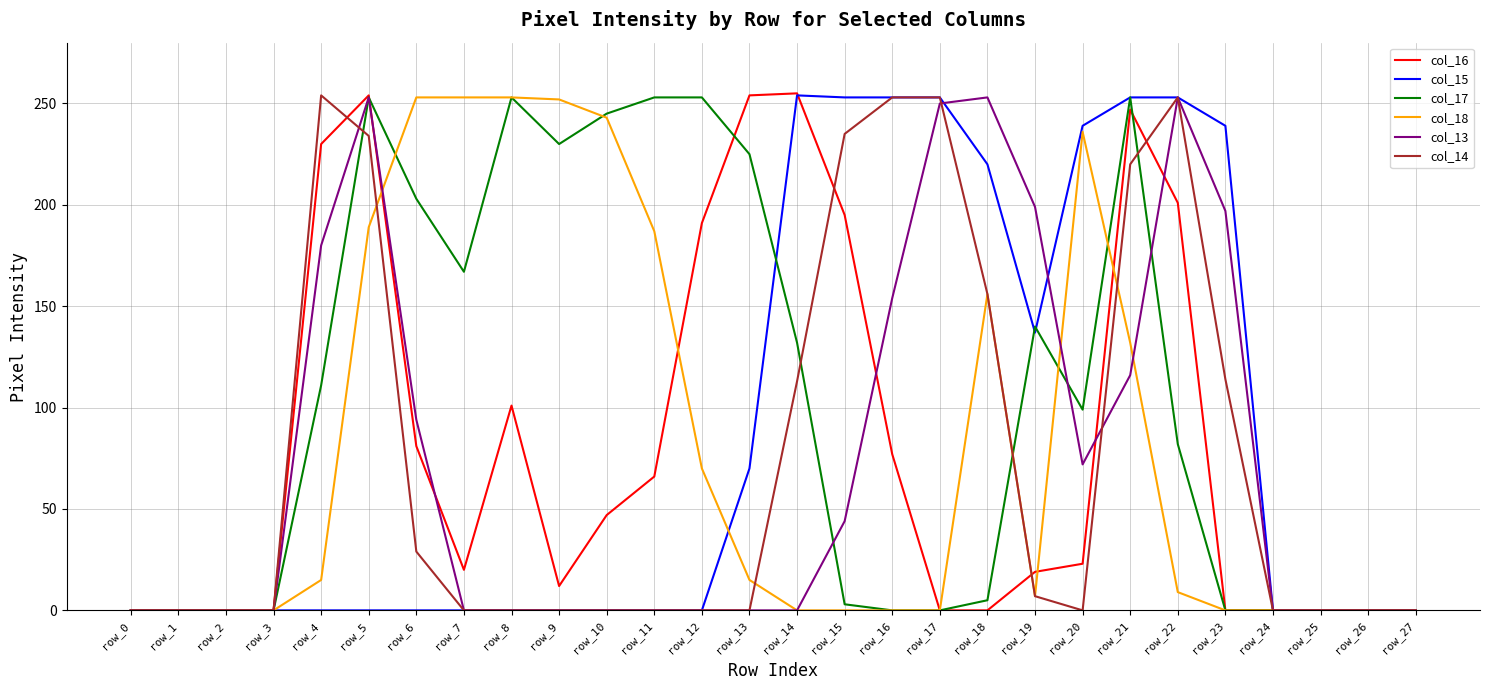

Is it true that col_18 equals -124 at row_15?

False